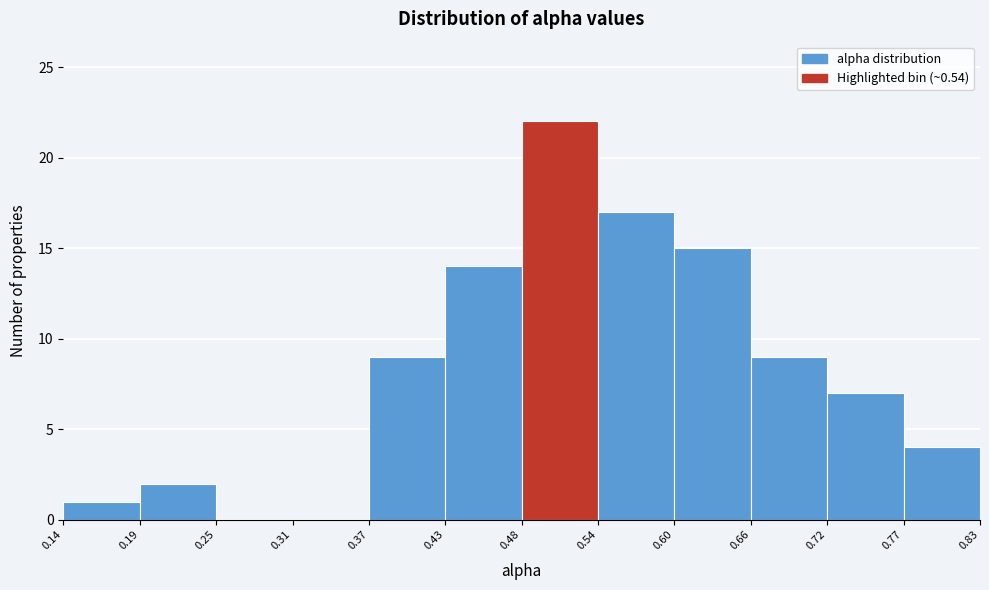

Reading left to right, transcribe this chart: for each bar, give the range it covers on the x-axis and its height. The values are not printed on the chart, so give them approximately, as read against the axis.

0.14 to 0.19: 1
0.19 to 0.25: 2
0.25 to 0.31: 0
0.31 to 0.37: 0
0.37 to 0.43: 9
0.43 to 0.48: 14
0.48 to 0.54: 22
0.54 to 0.60: 17
0.60 to 0.66: 15
0.66 to 0.72: 9
0.72 to 0.77: 7
0.77 to 0.83: 4